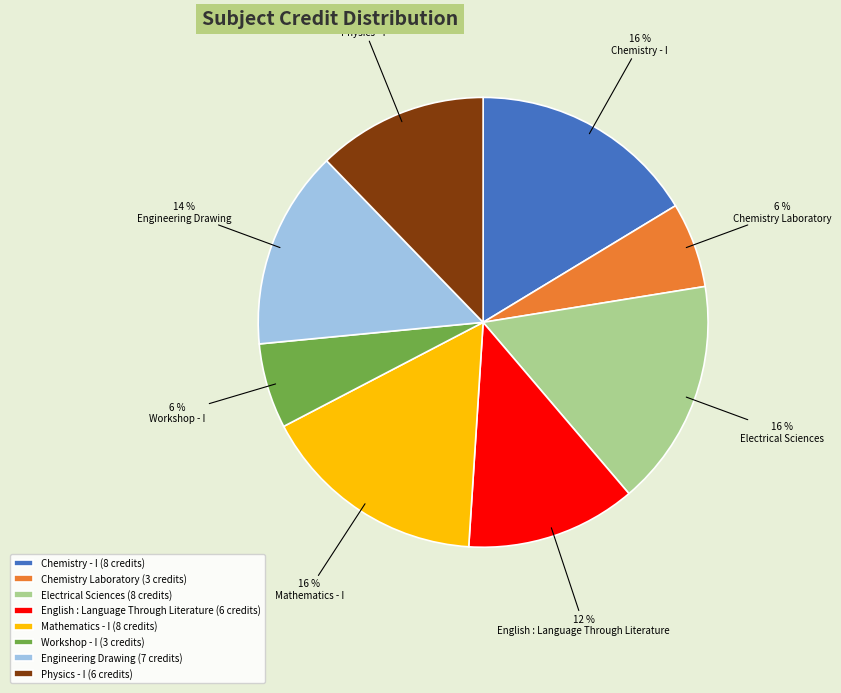

Do Workshop - I and Mathematics - I together represent more than half of the pie?

No